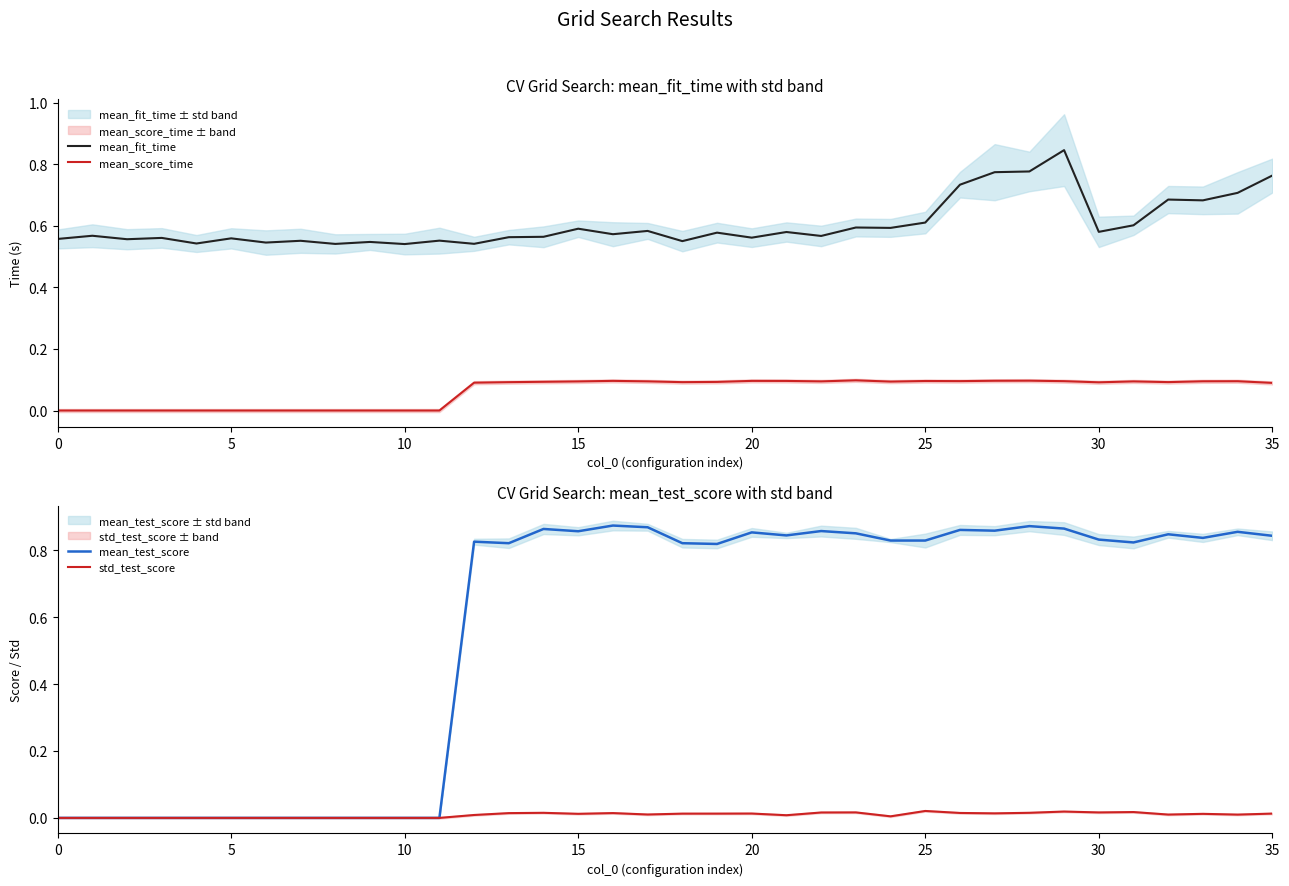

What is the approximate value of mean_fit_time at 28?

0.8